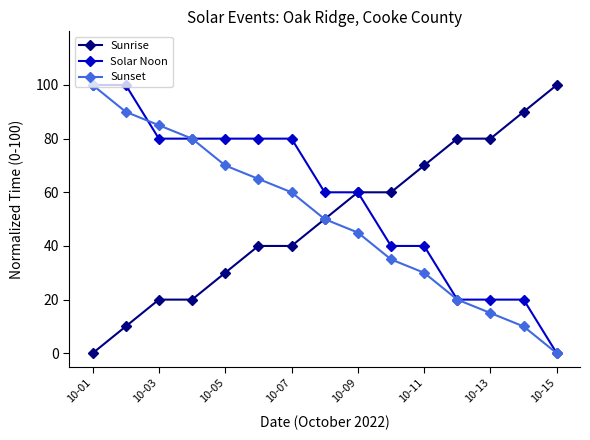

Which series has the largest total across all categories?

Solar Noon